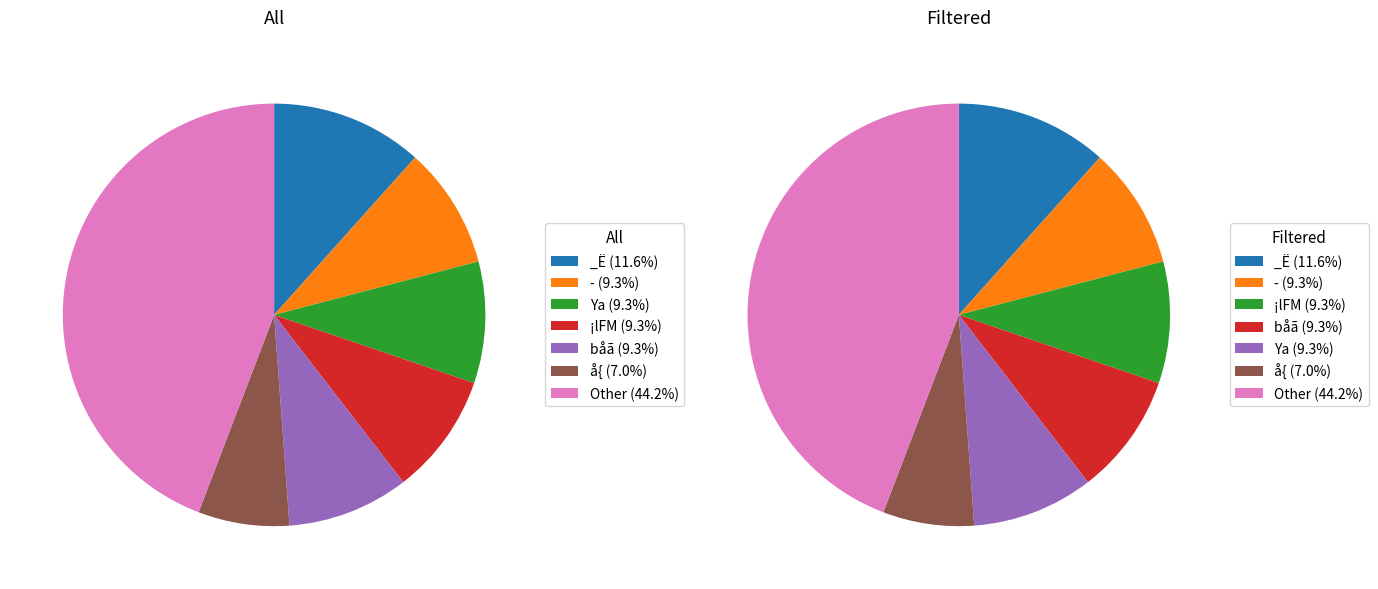

Does any single category account for the majority?

No